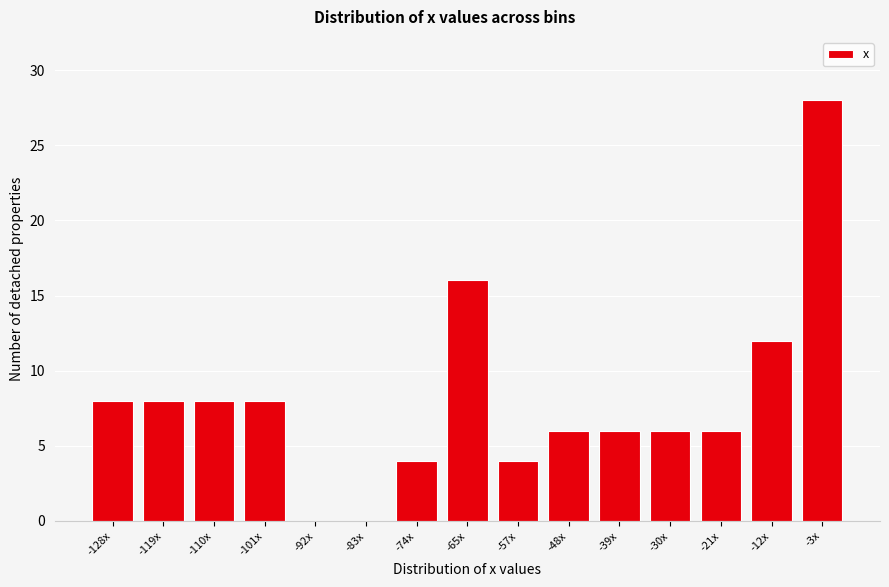

Reading left to right, extract all data points from this chart.

-128x=8	-119x=8	-110x=8	-101x=8	-92x=0	-83x=0	-74x=4	-65x=16	-57x=4	-48x=6	-39x=6	-30x=6	-21x=6	-12x=12	-3x=28